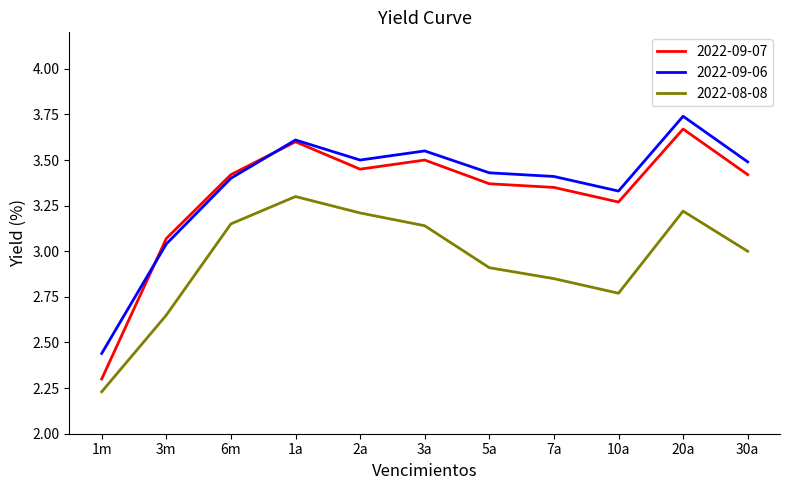

What is the total value across all series at 1a?

10.5